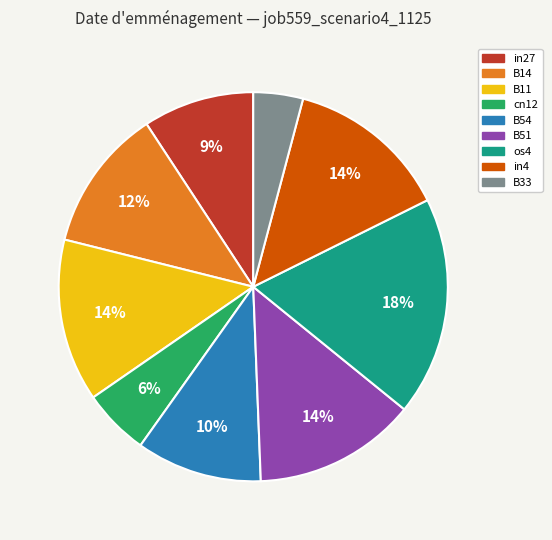

Between os4 and B11, which is larger?

os4